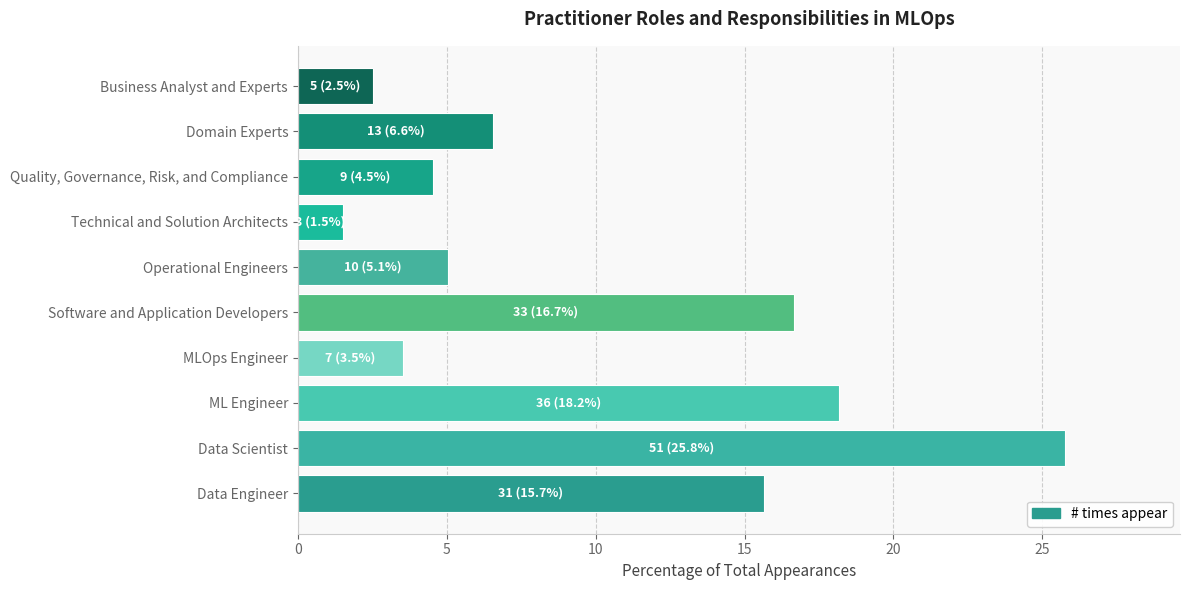

List the labels in order of value, largest first.

Data Scientist, ML Engineer, Software and Application Developers, Data Engineer, Domain Experts, Operational Engineers, Quality, Governance, Risk, and Compliance, MLOps Engineer, Business Analyst and Experts, Technical and Solution Architects